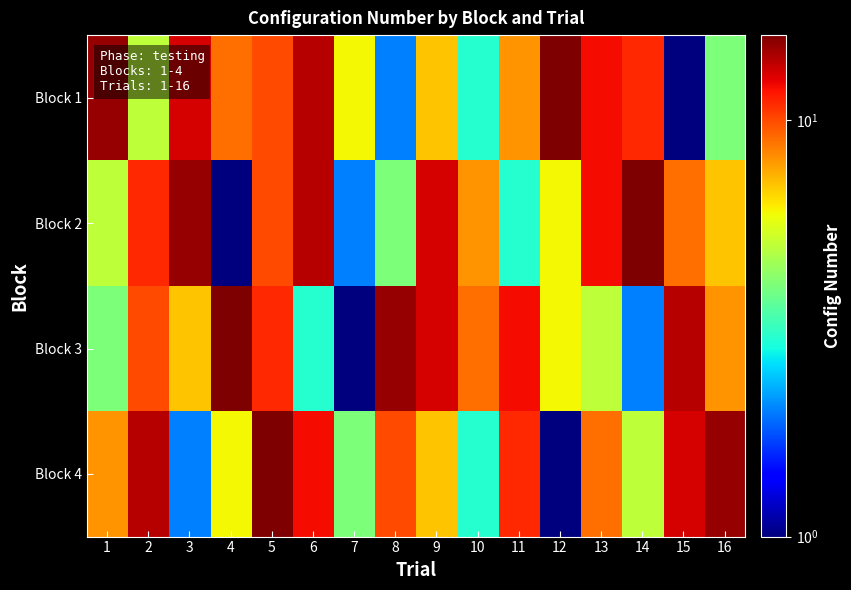

What is the greatest value displayed?

16